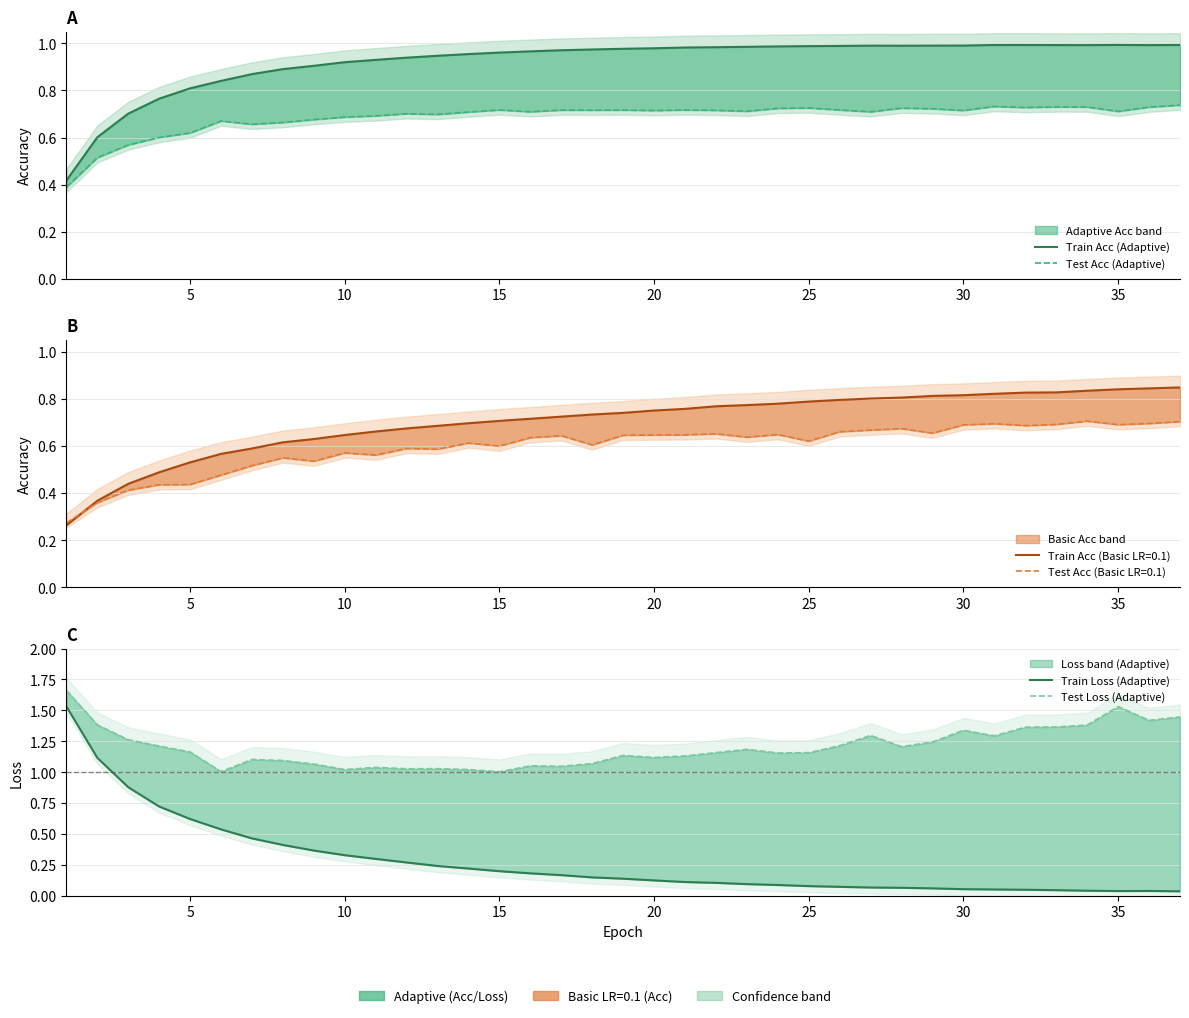

True or false: Test Acc (Adaptive) has more than 2 interior local peaks.

True